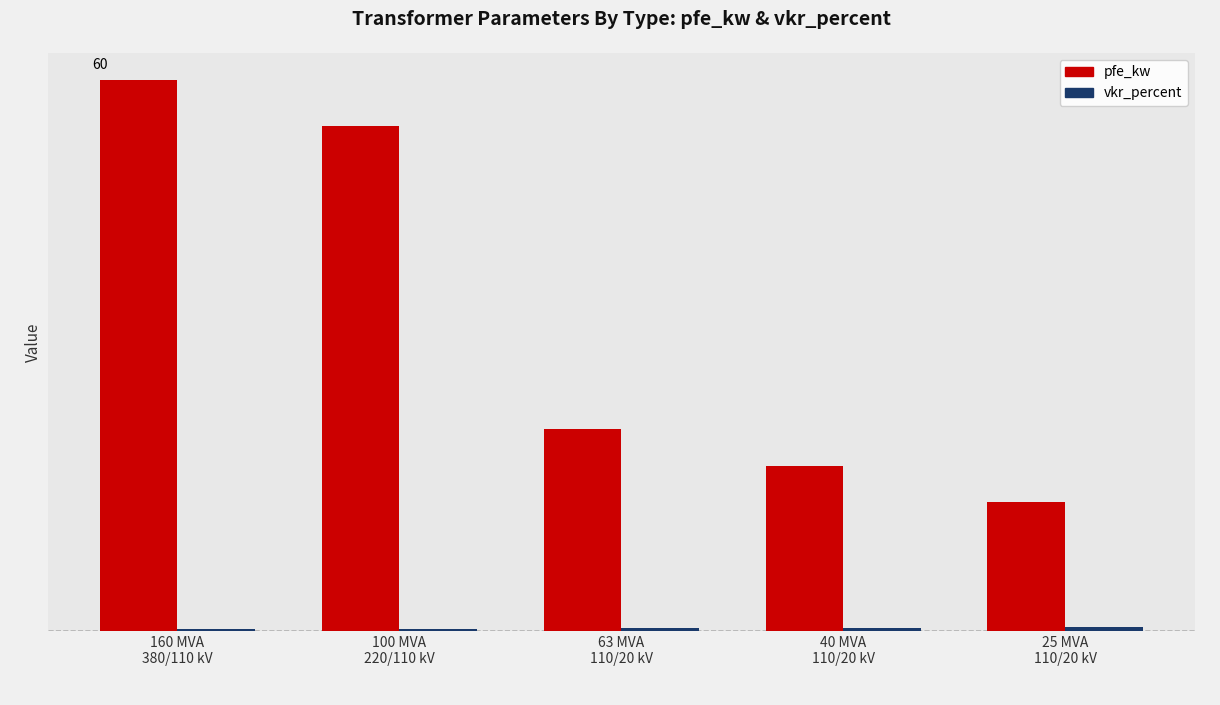

What position from the left is 160 MVA
380/110 kV?

1